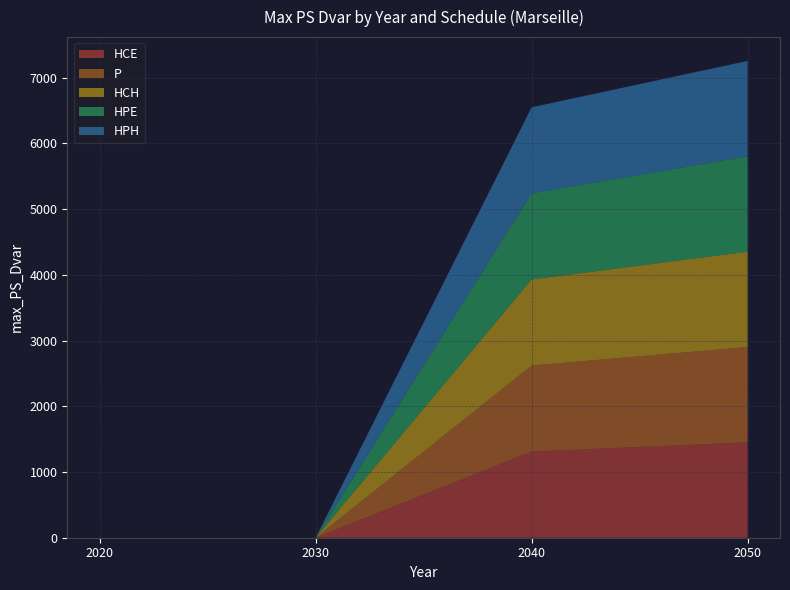

Reading right to left, transcribe all the data shown in this chart.

HCE: 2050=1450.5	2040=1310.8	2030=0.0	2020=0.0
P: 2050=1450.5	2040=1308.9	2030=0.0	2020=0.0
HCH: 2050=1450.5	2040=1308.9	2030=0.0	2020=0.0
HPE: 2050=1450.5	2040=1310.2	2030=0.0	2020=0.0
HPH: 2050=1450.5	2040=1308.9	2030=0.0	2020=0.0